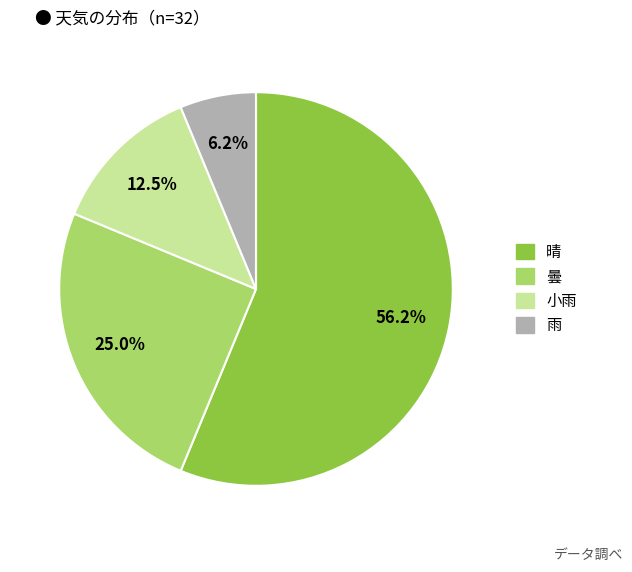

The 雨 slice represents 6% of the pie. True or false?

True